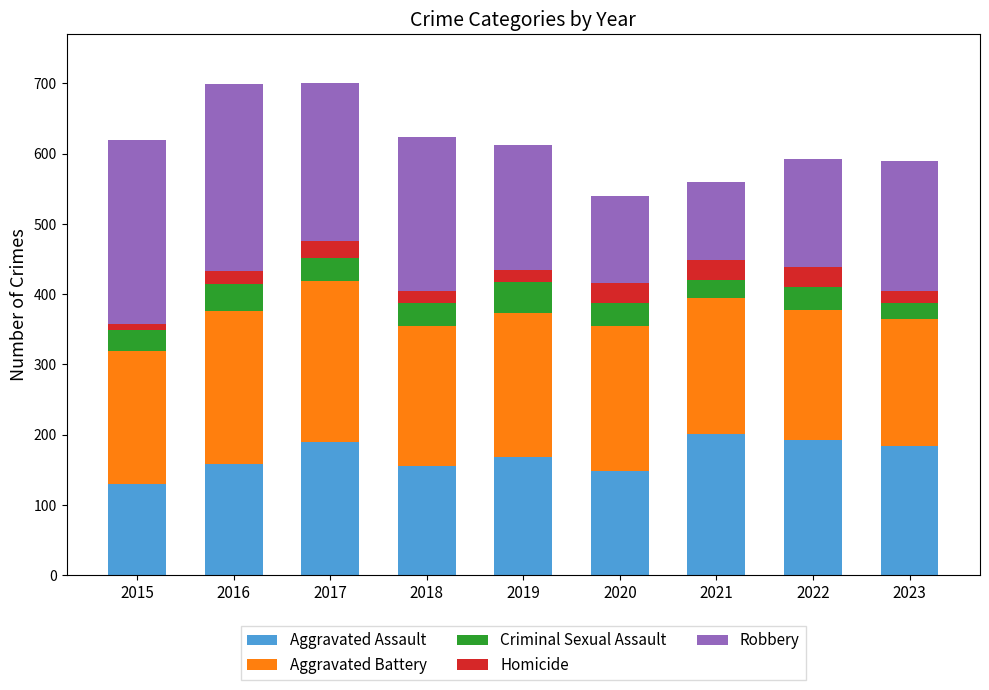

The value of Aggravated Assault at 2023 is 118. True or false?

False